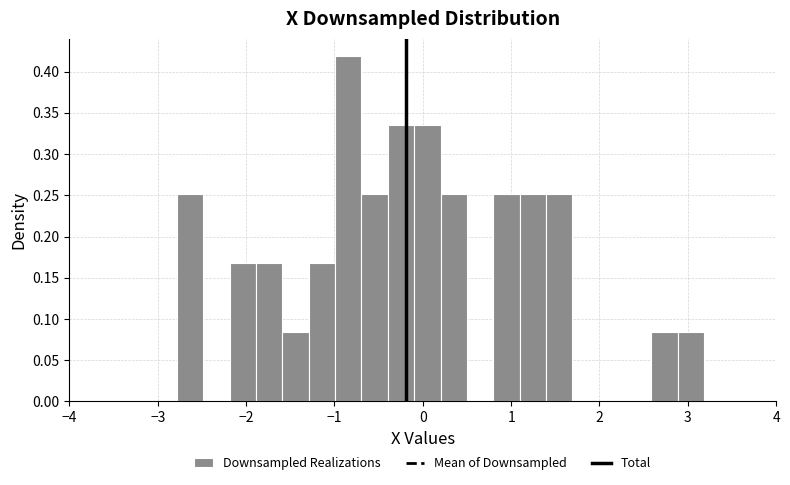

Around what value on the x-axis is the tallest bar? Give the approximate position of its centre, as read against the axis.

-0.8